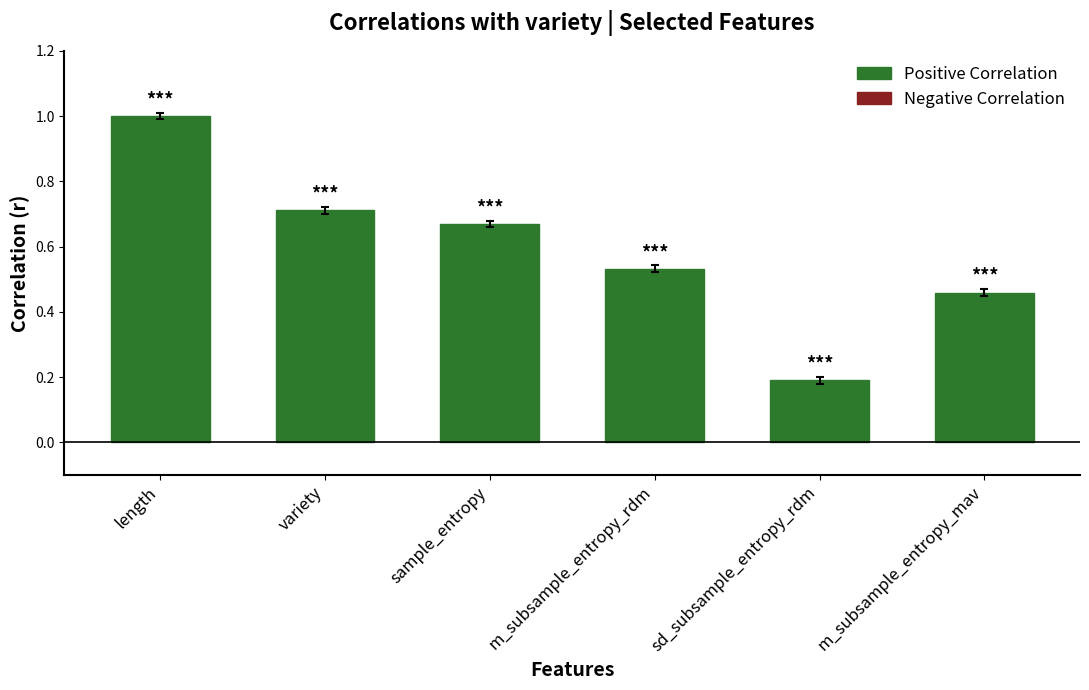

Is it true that values equals 0.5 at m_subsample_entropy_mav?

True